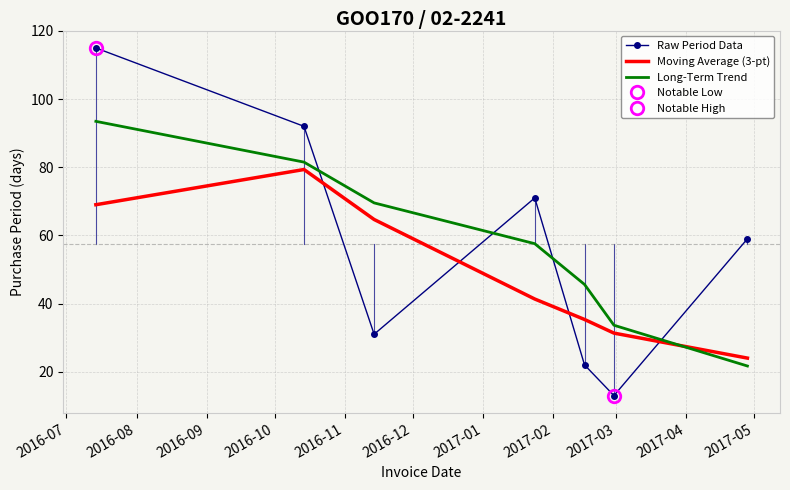

Which series ends up on top after the final intersection of Long-Term Trend and Raw Period Data?

Raw Period Data